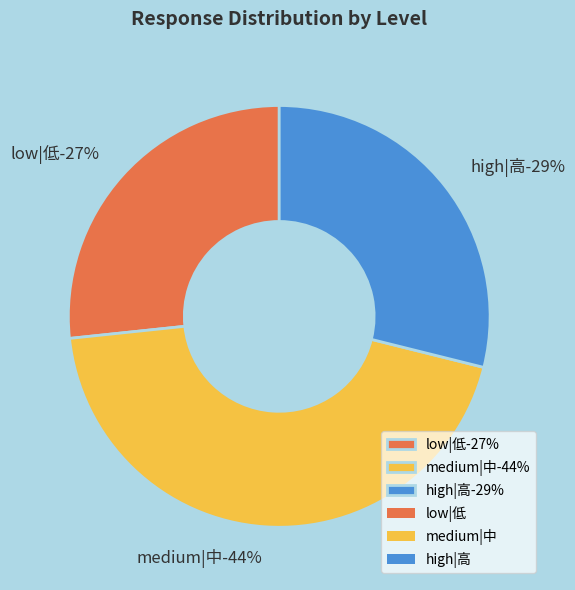

Which series changed the most between 1 and 8?

low|低